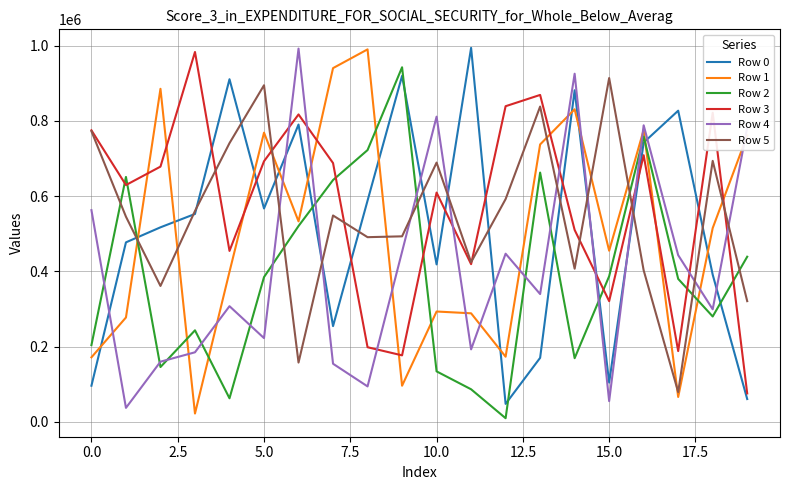

What is the greatest value displayed?

993801